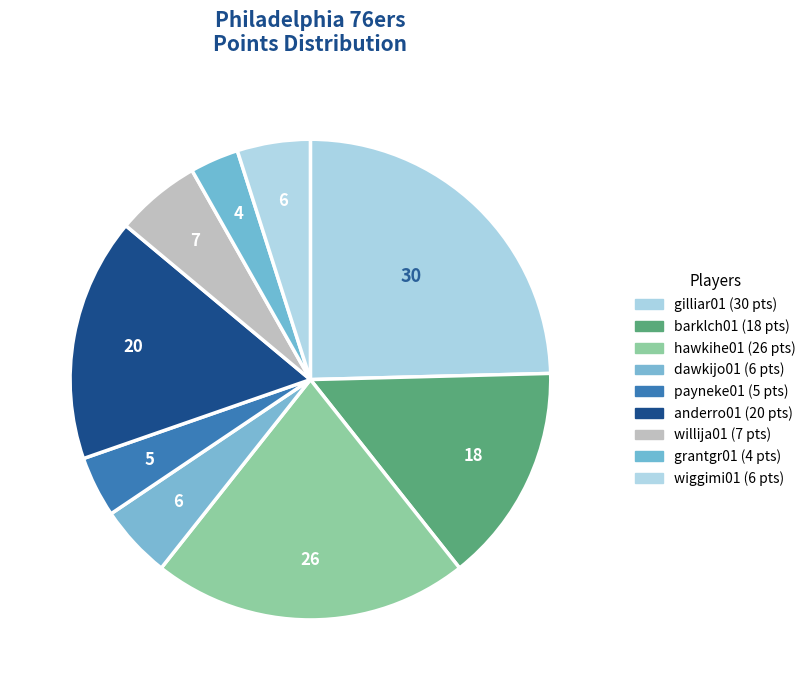

What percentage is the hawkihe01 slice, to the nearest percent?

21%